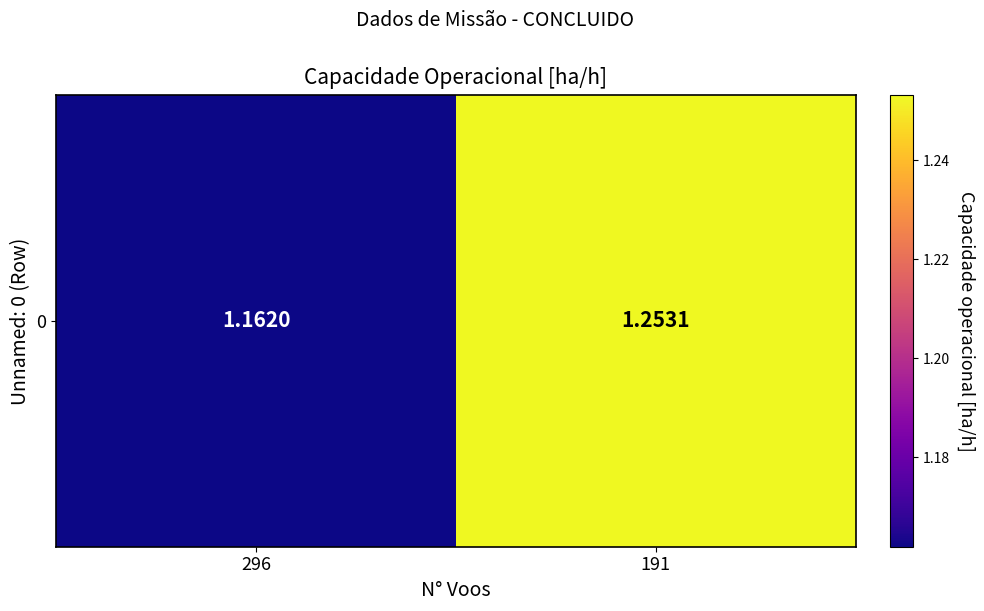

What is the sum of all values?

2.4